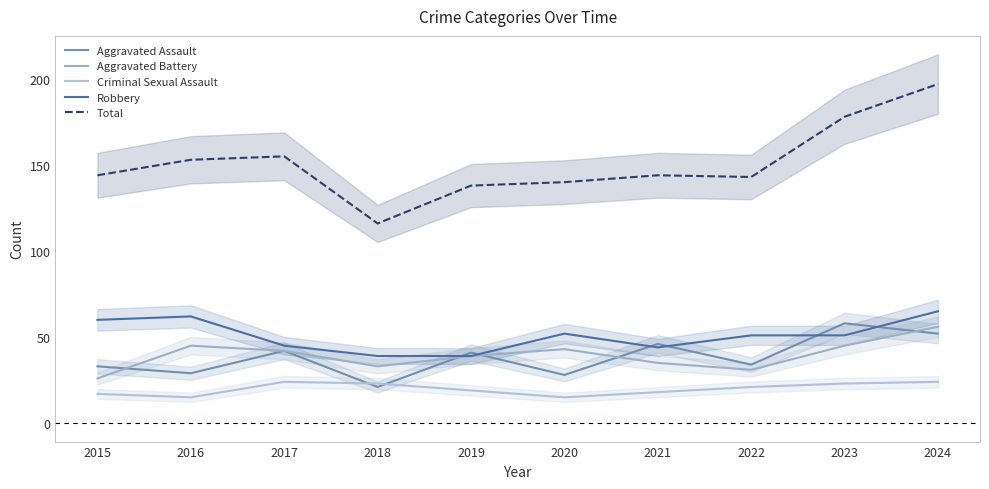

Rank the series by their maximum value, from lowest to highest.

Criminal Sexual Assault, Aggravated Battery, Aggravated Assault, Robbery, Total